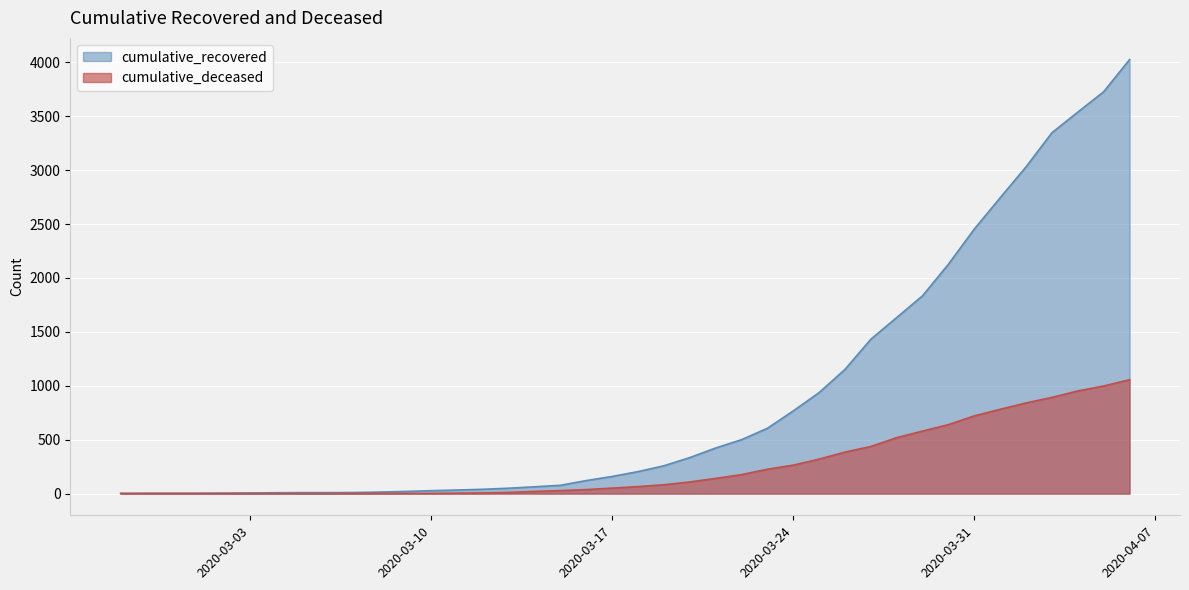

What are all the series names shown in the legend?

cumulative_recovered, cumulative_deceased